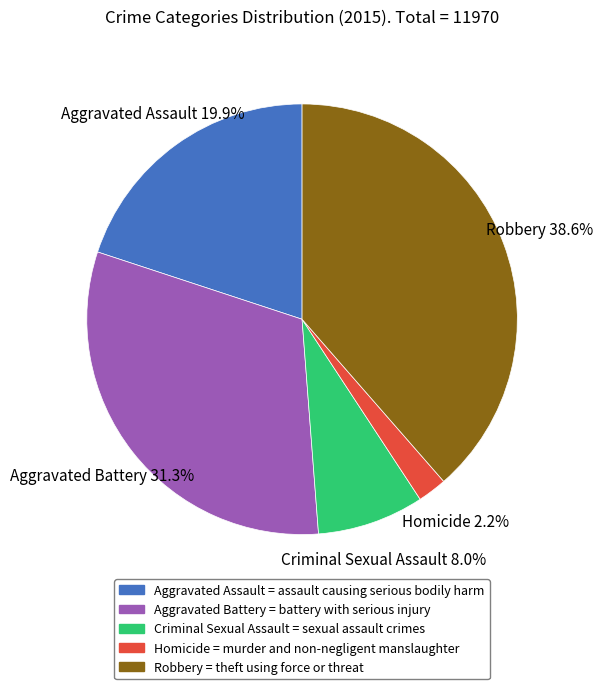

Approximately how many times larger is the value at Aggravated Assault = assault causing serious bodily harm compared to Robbery = theft using force or threat?

0.5